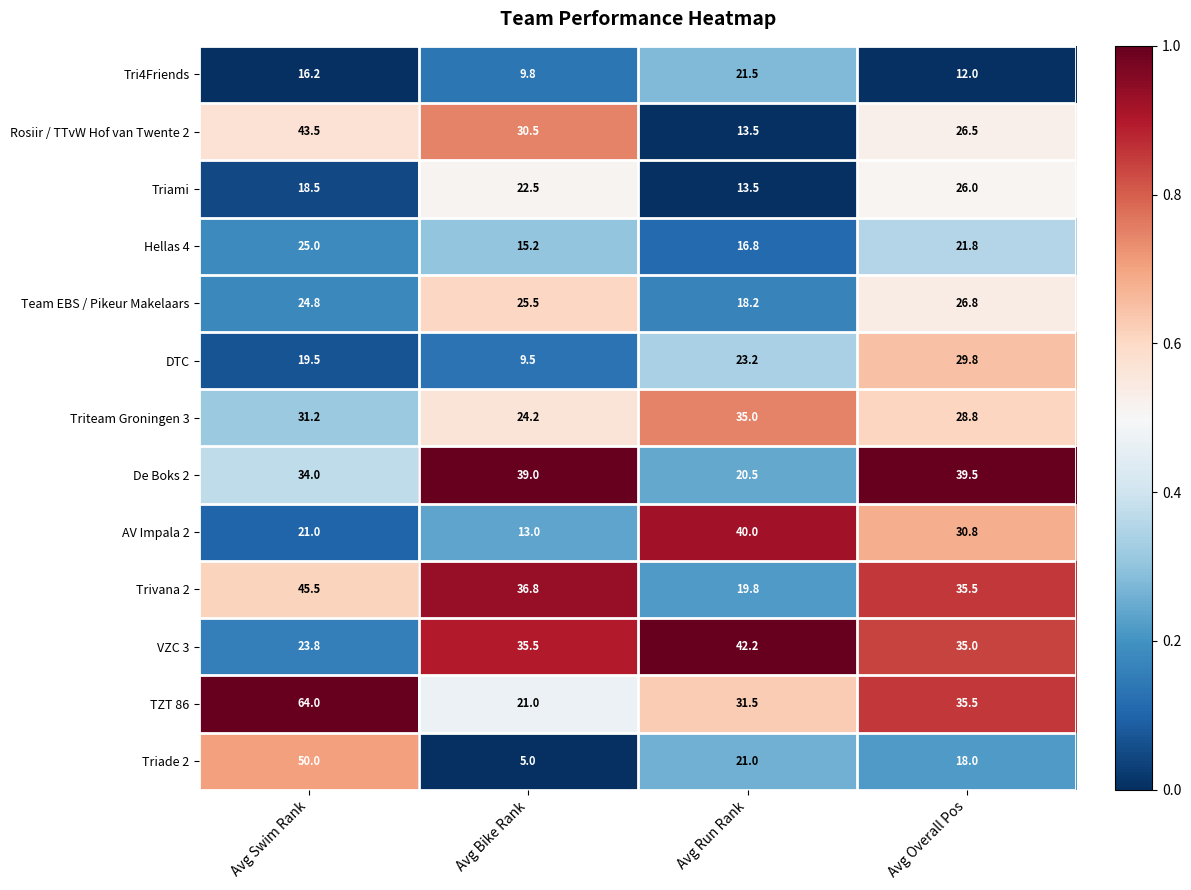

What is the sum of all Hellas 4 values?

78.8